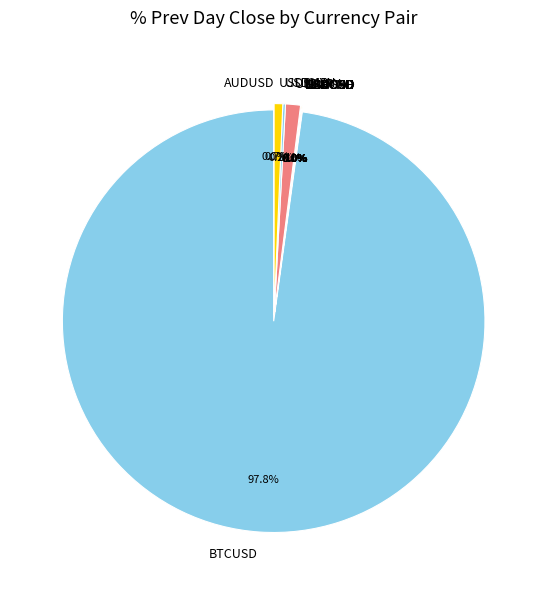

Which category has the biggest portion of the pie?

BTCUSD